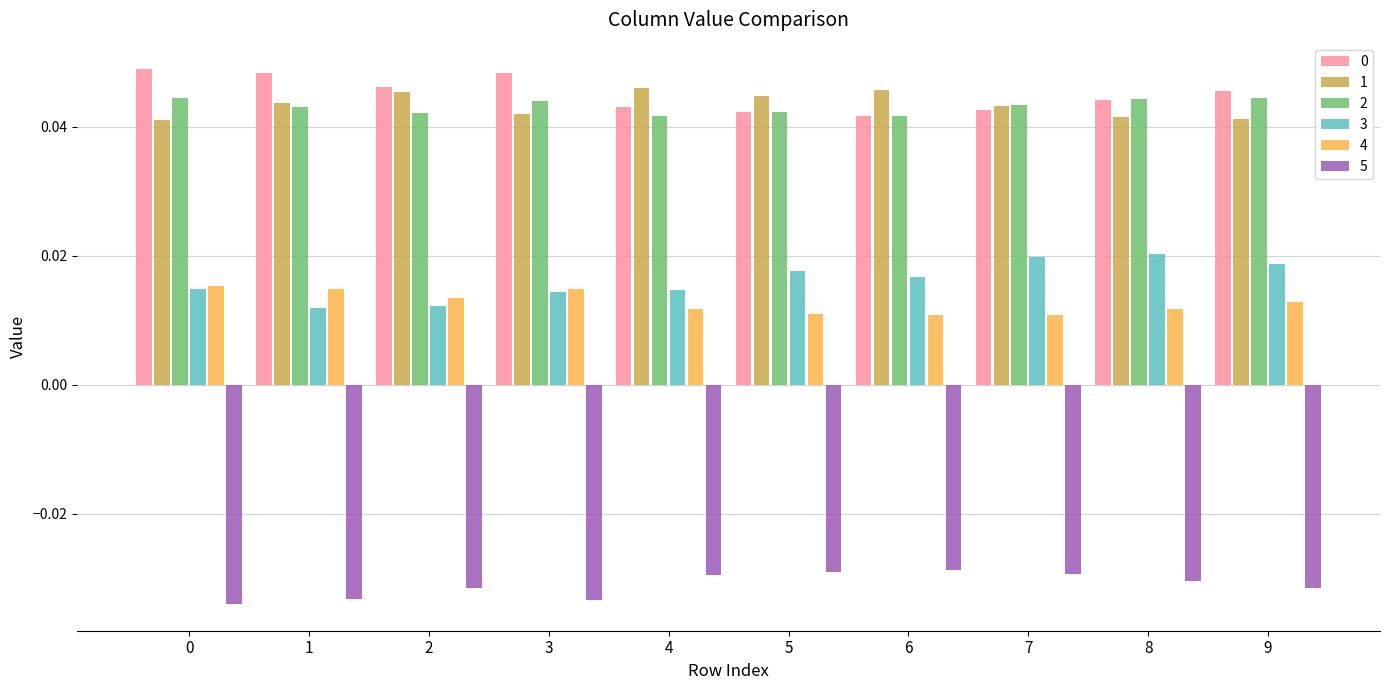

Count the 3 values in the range 0 to 1.

10